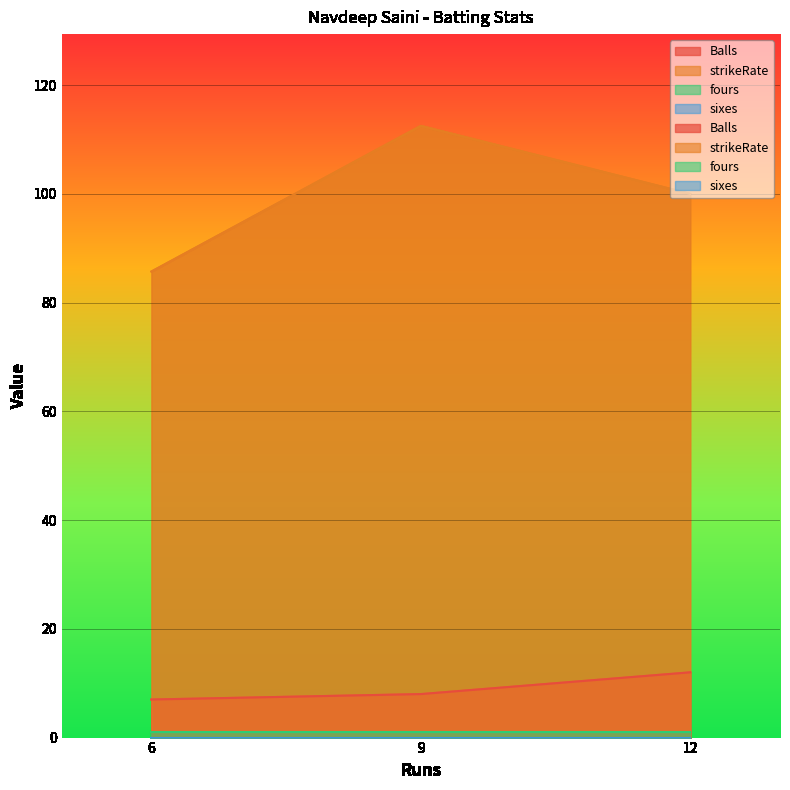

Where does the Balls series first go above 8?

12